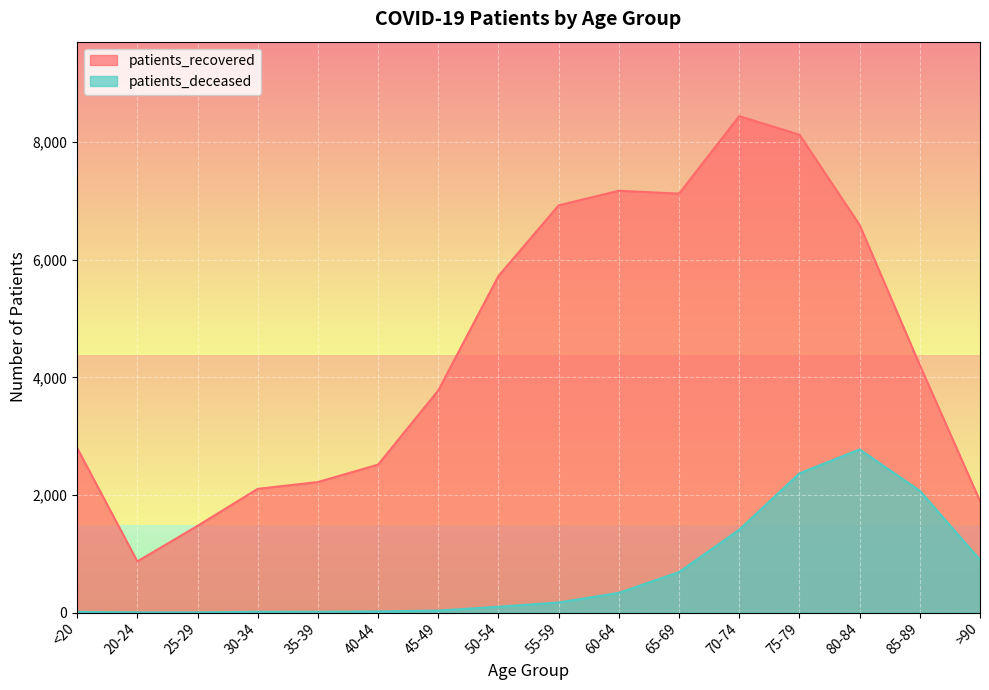

True or false: patients_deceased has more than 1 points higher than both neighbors.

True